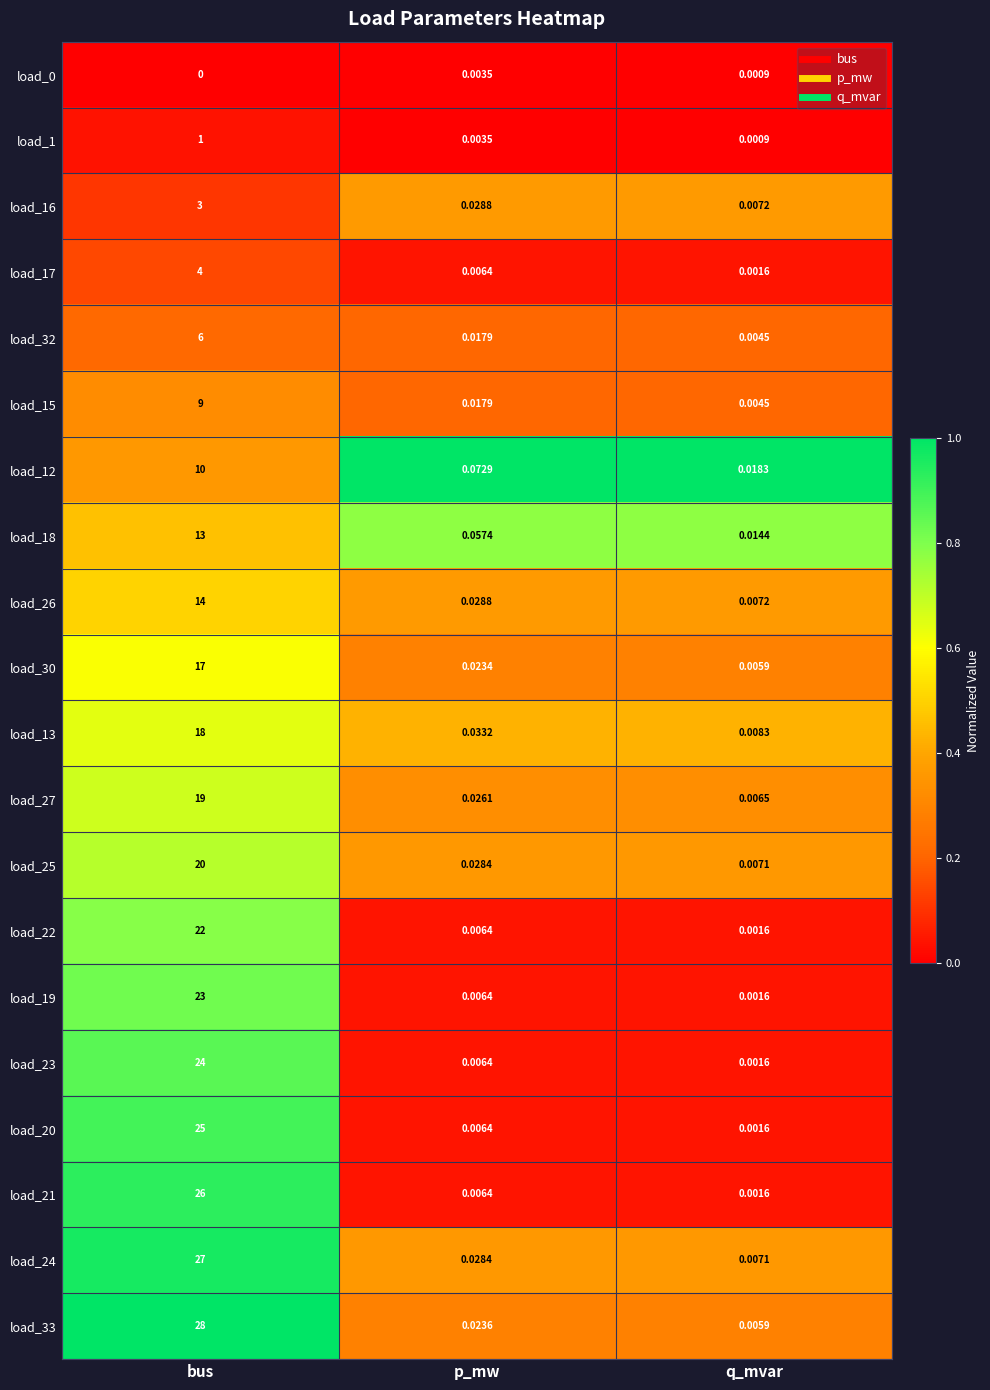

What is the total value across all series at p_mw?

0.4